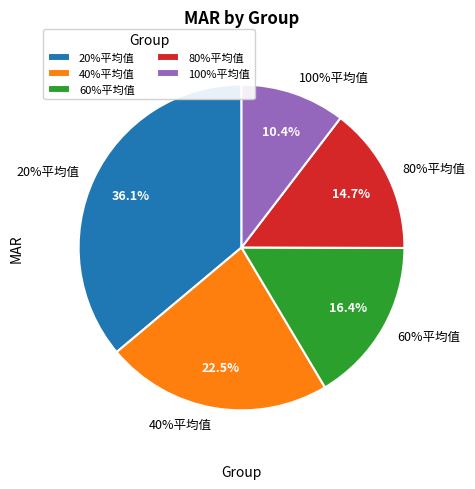

Is it true that 100%平均值 is 10% of the pie?

True